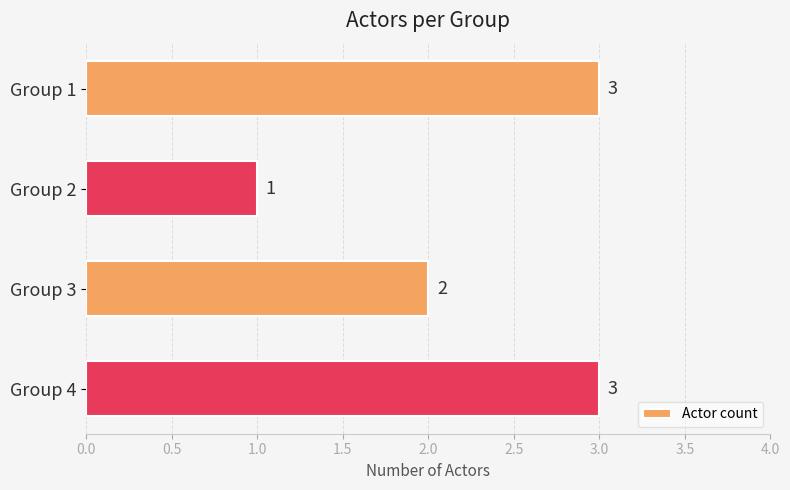

Is it true that the value at Group 2 is 0?

False